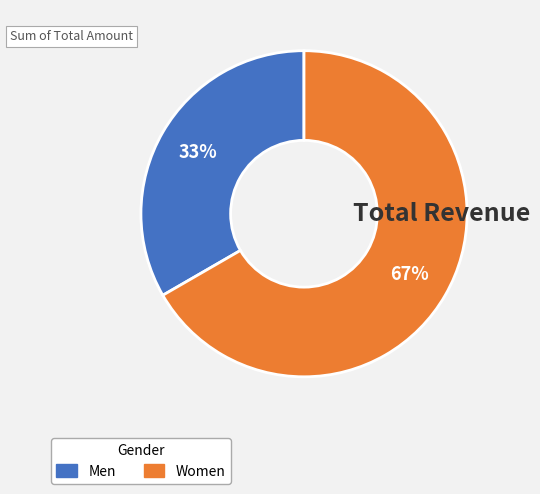

To the nearest percent, what is the average slice percentage?

50%